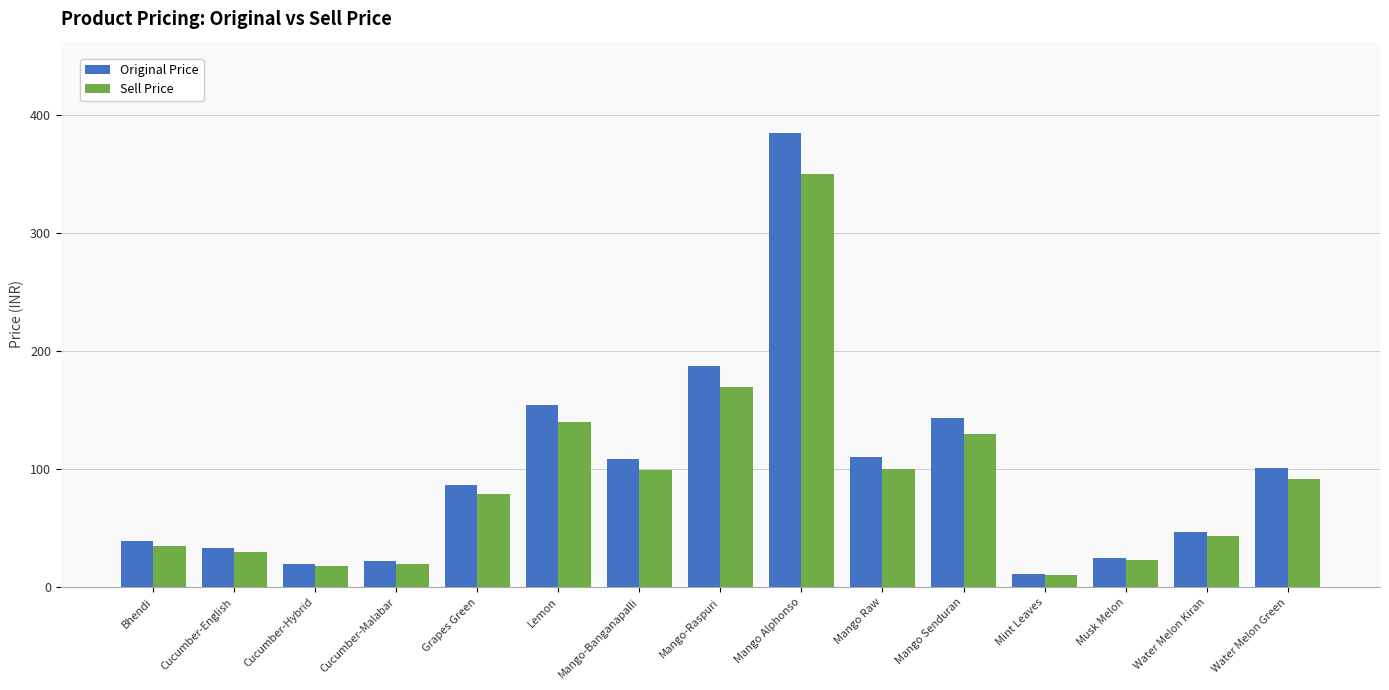

Which category has the highest value across all series?

Mango Alphonso